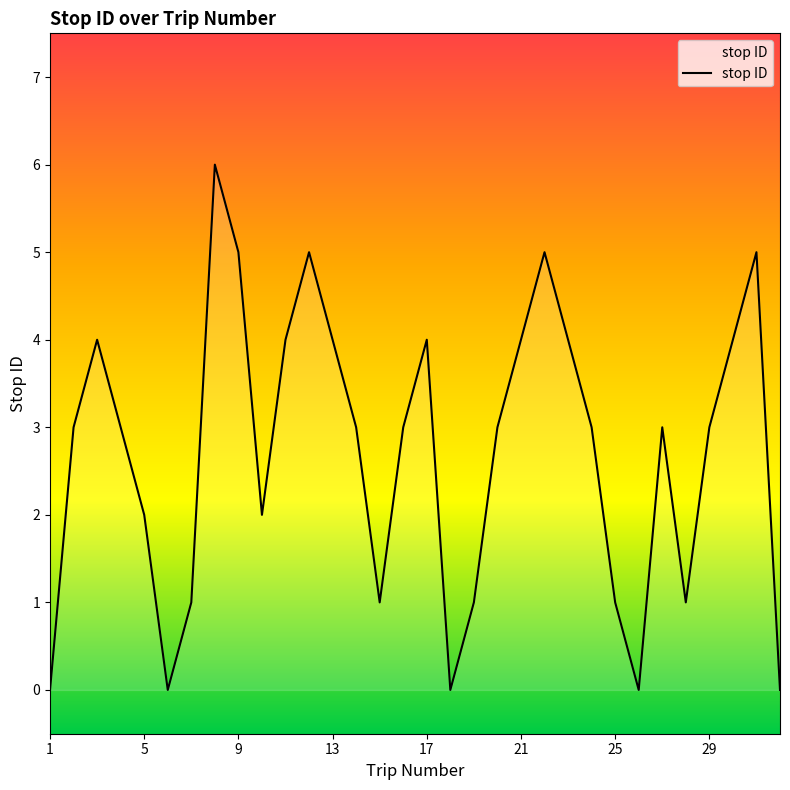

What is the average value?

3